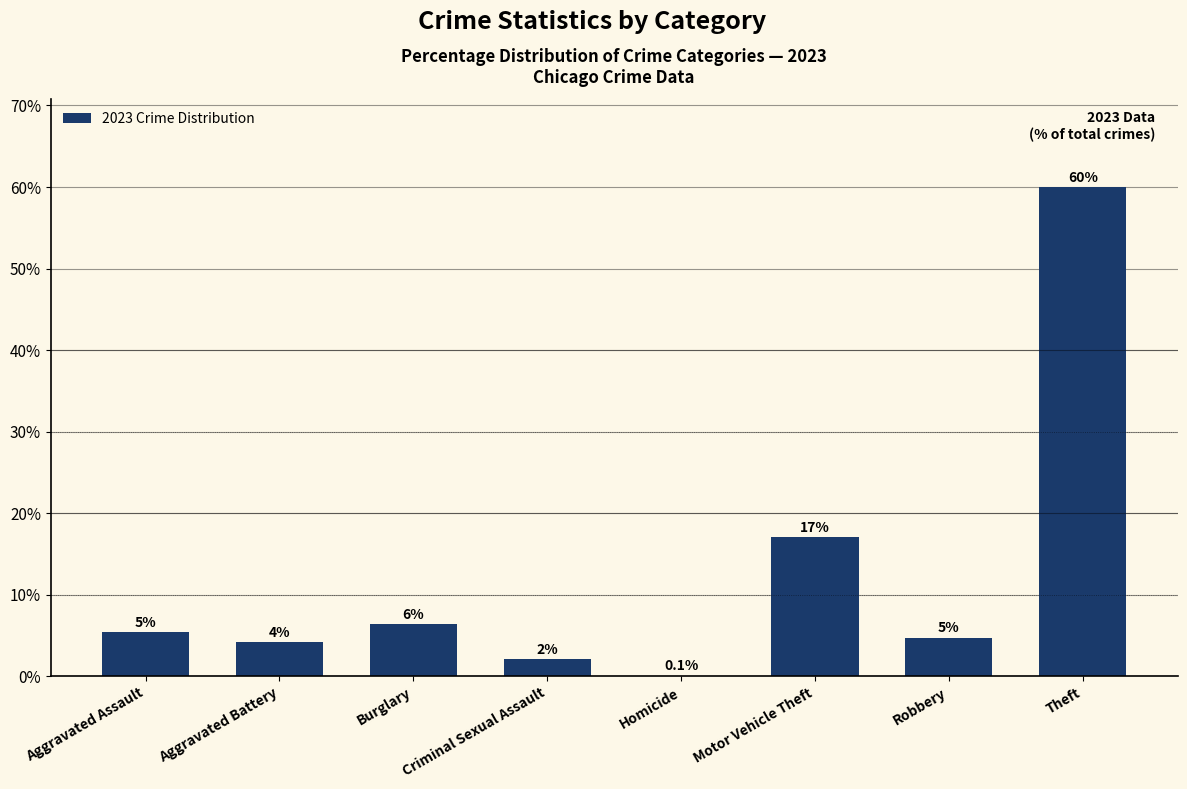

What is the label of the 4th bar from the left?

Criminal Sexual Assault